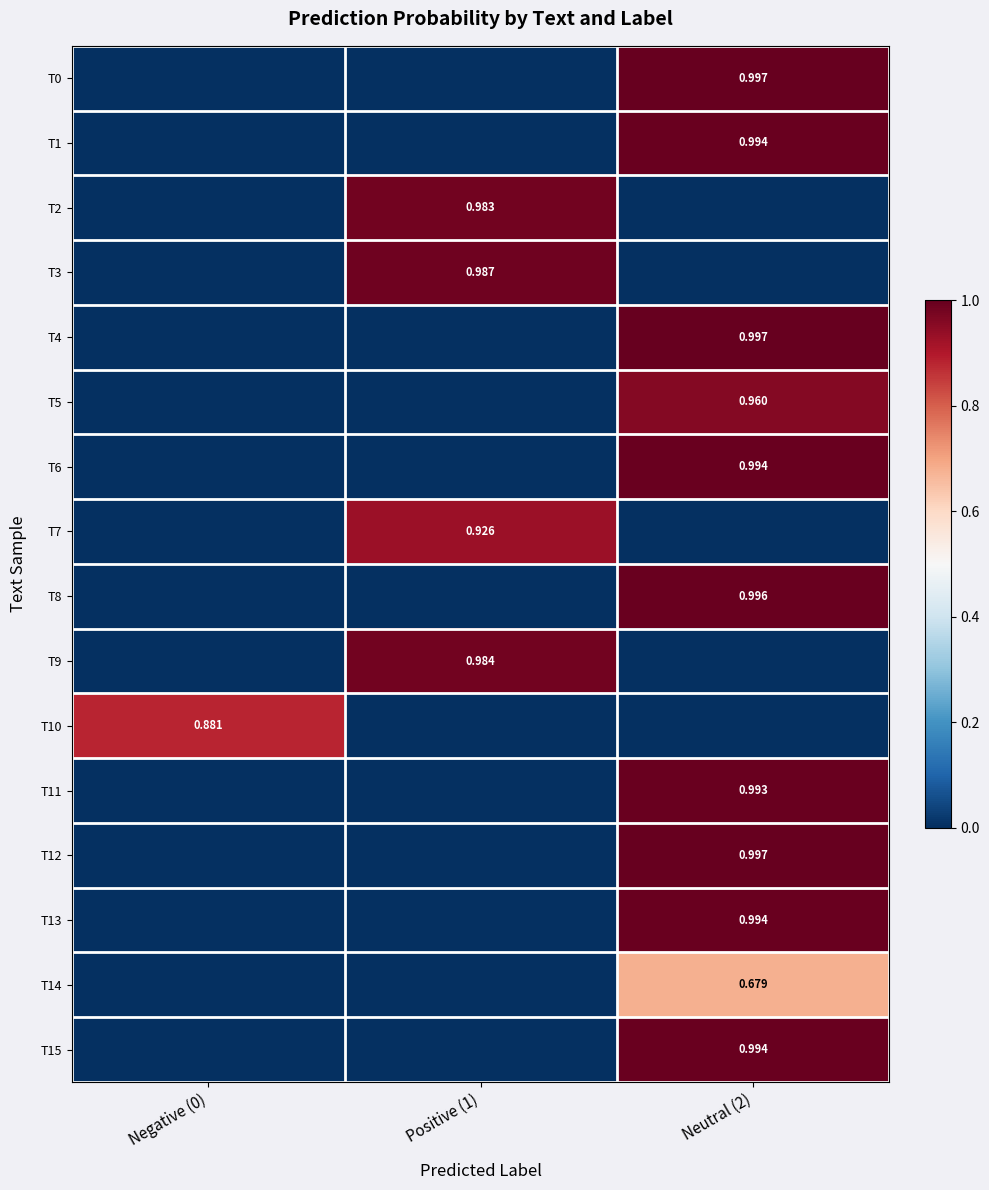

At Neutral (2), list the series in order from smallest to largest.

T2, T3, T7, T9, T10, T14, T5, T11, T6, T13, T1, T15, T8, T12, T4, T0